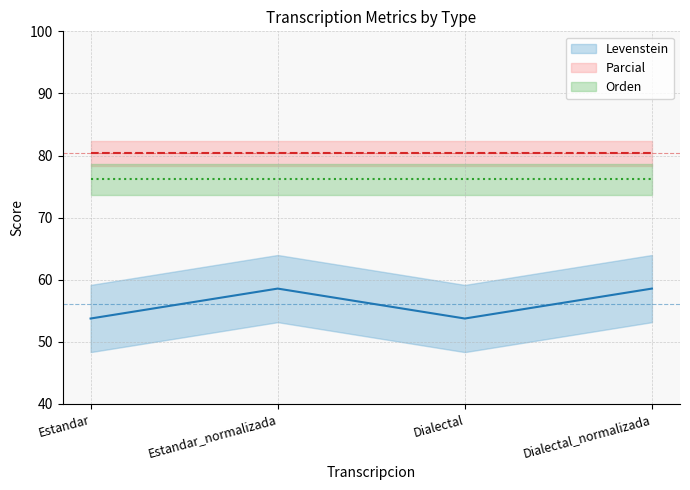

Rank the categories by Parcial value from highest to lowest.

Estandar, Estandar_normalizada, Dialectal, Dialectal_normalizada